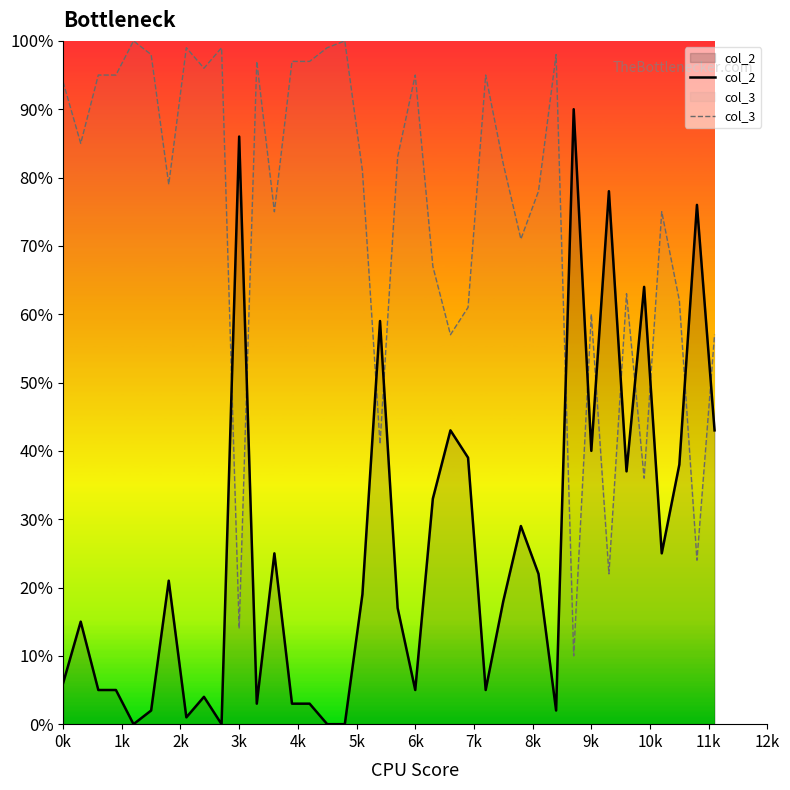

In col_3, how many points are higher than both neighbors (excluding endpoints)?

11